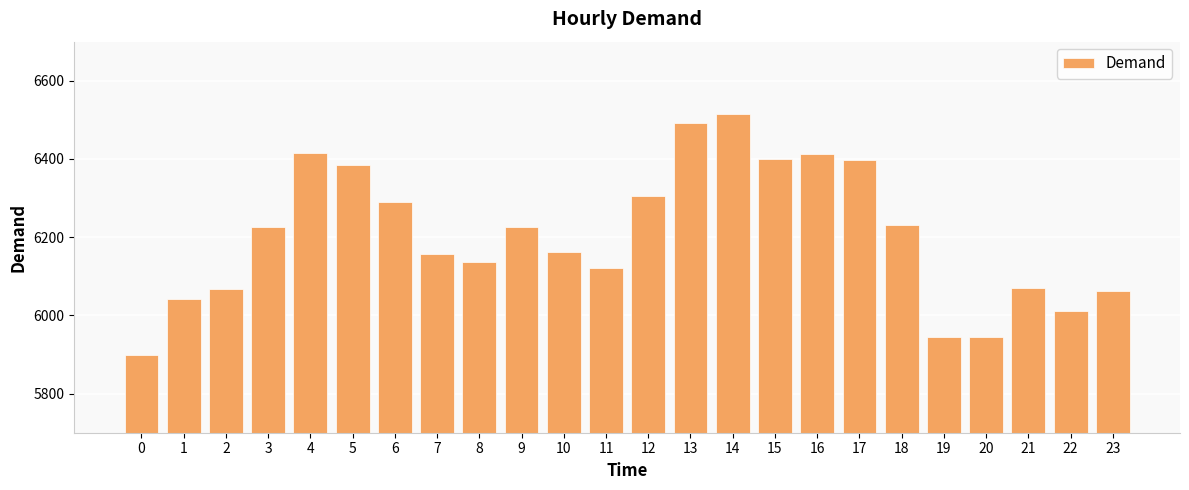

What is the change in value from 0 to 15?

+501